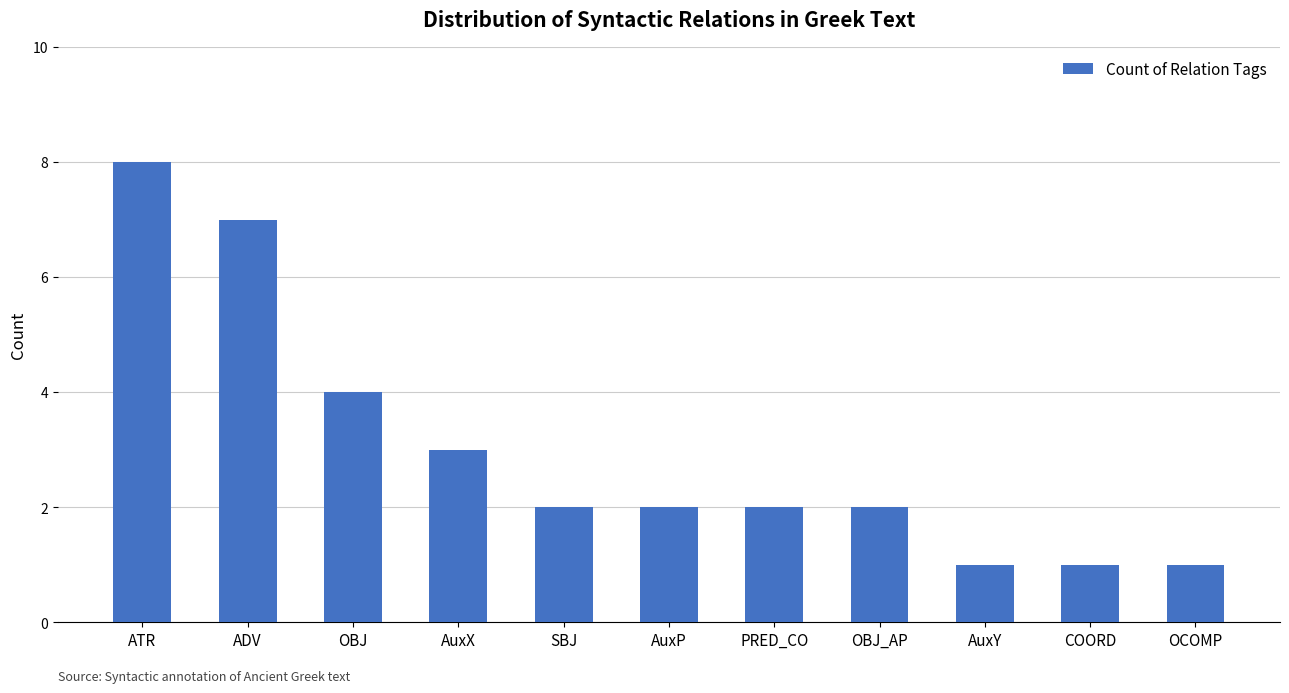

How many series are shown in this chart?

1